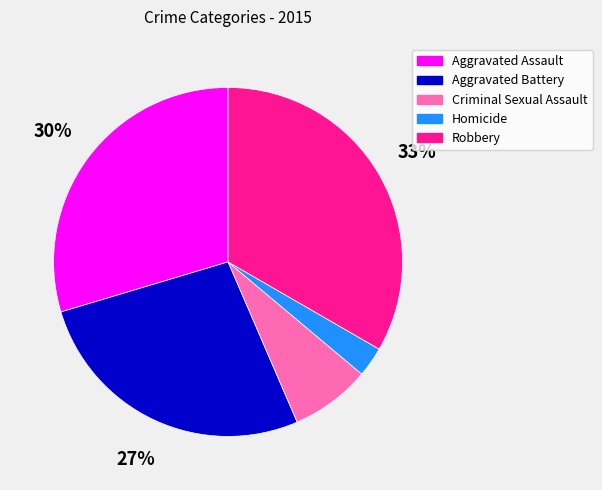

Which category has the biggest portion of the pie?

Robbery